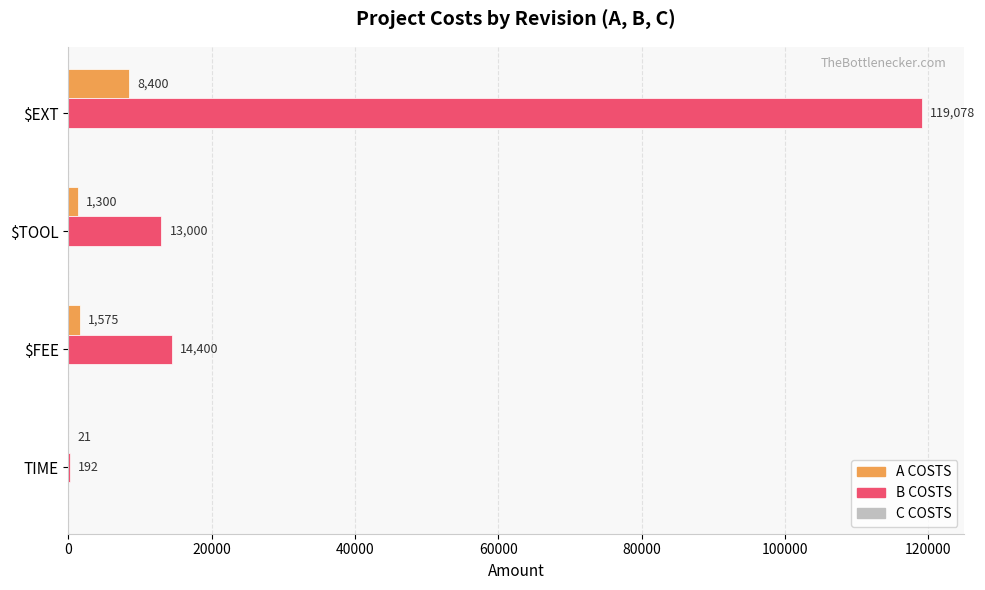

Is it true that B COSTS equals 18834 at $FEE?

False